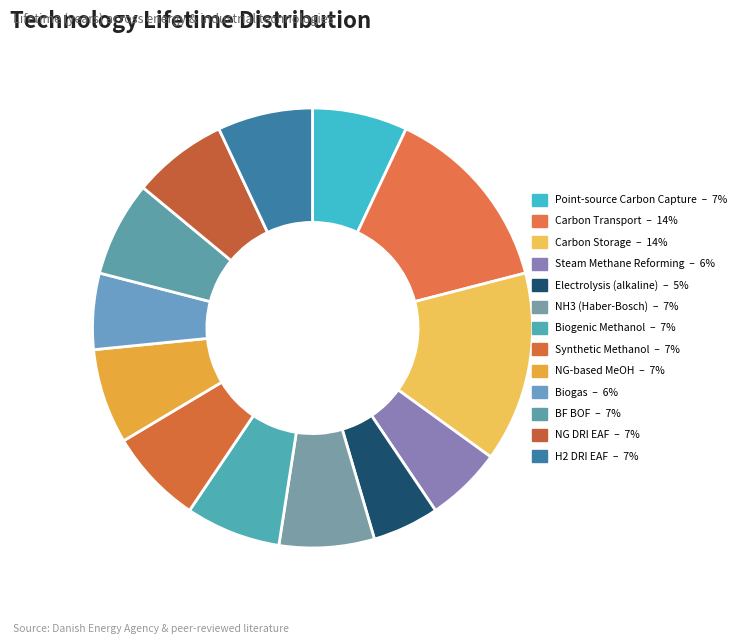

How many segments does this pie chart have?

13